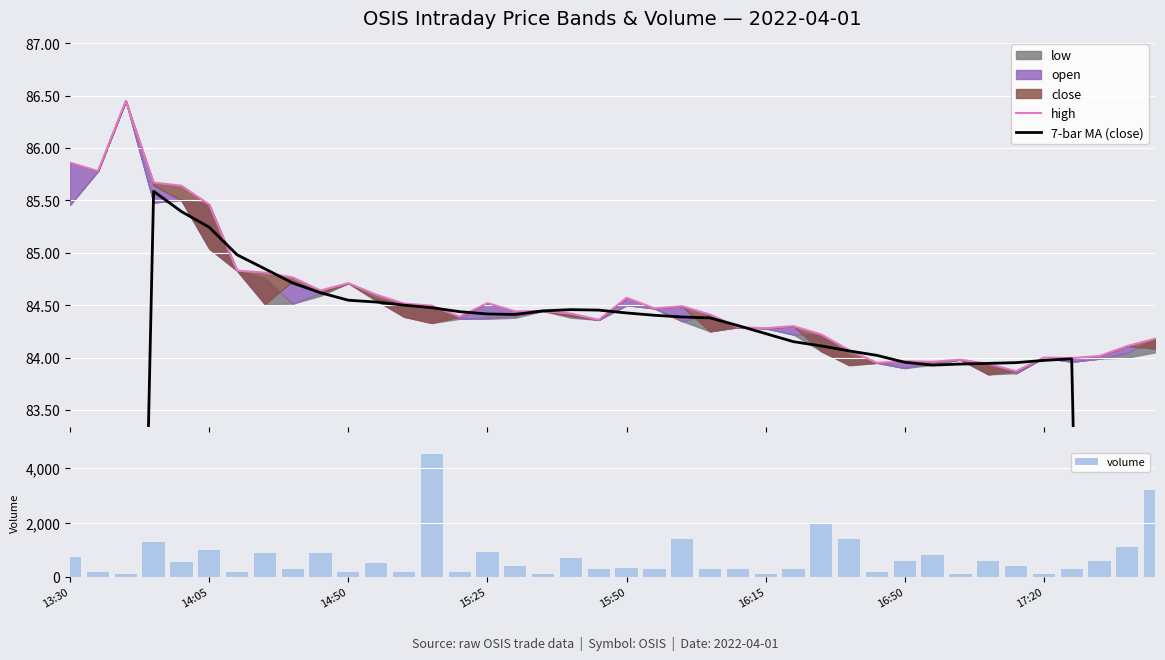

What is the average value of the volume series?

716